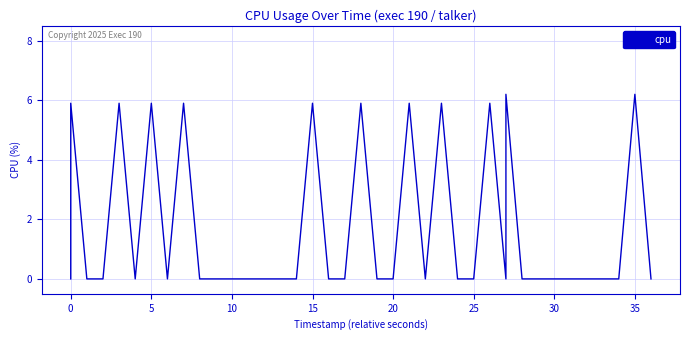

What is the difference between the maximum and second lowest values?

6.2